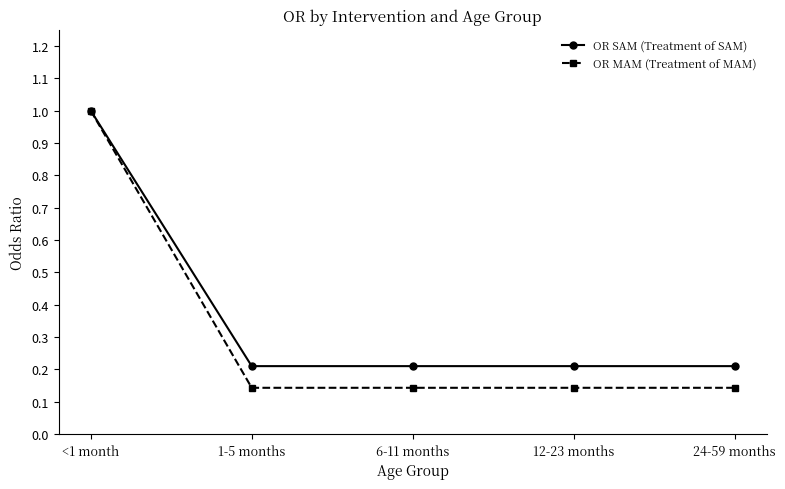

What is the greatest value displayed?

1.0